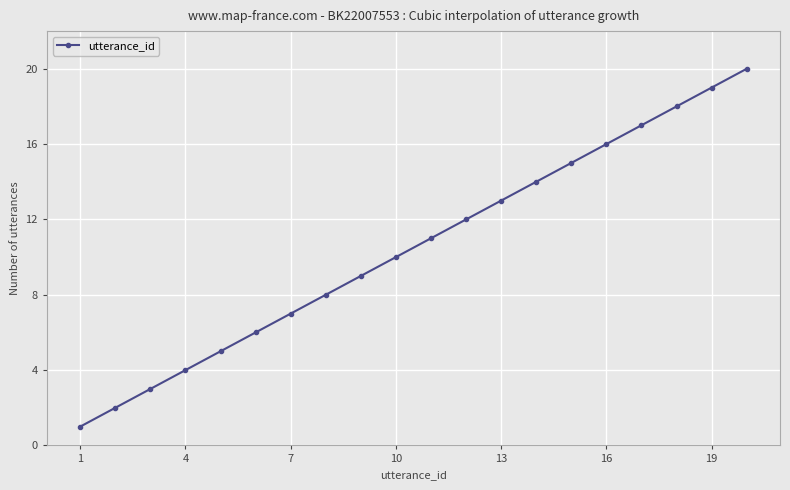

What is the maximum value shown in the chart?

20